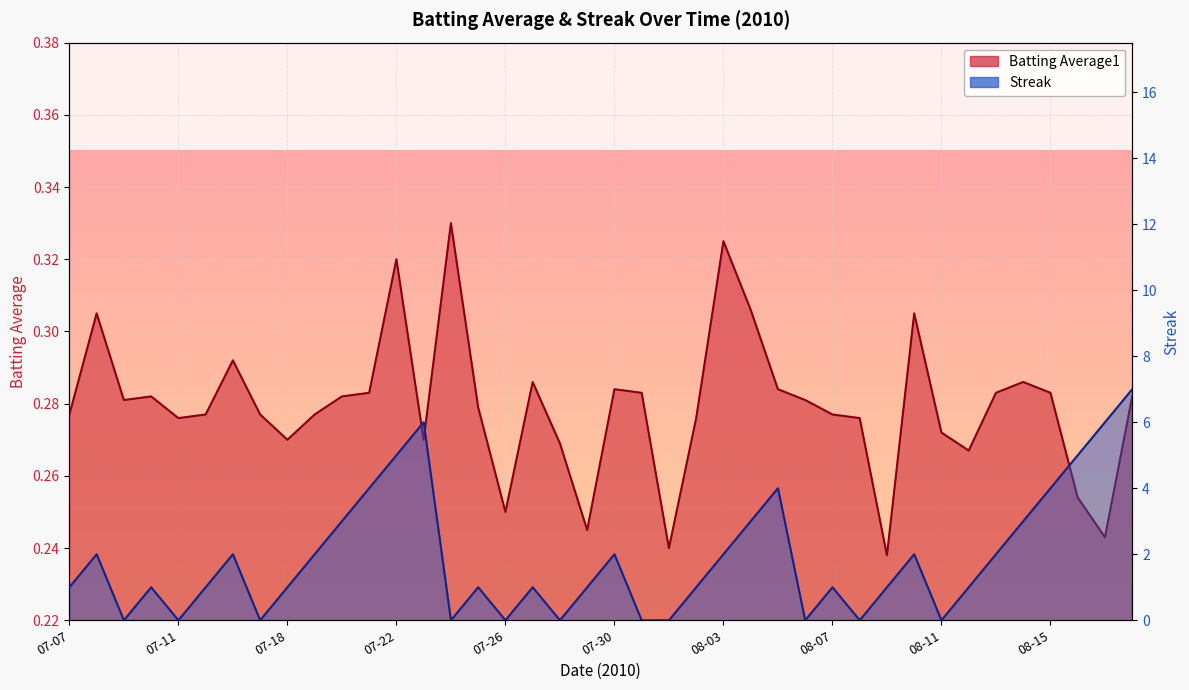

What are all the series names shown in the legend?

Batting Average1, Streak